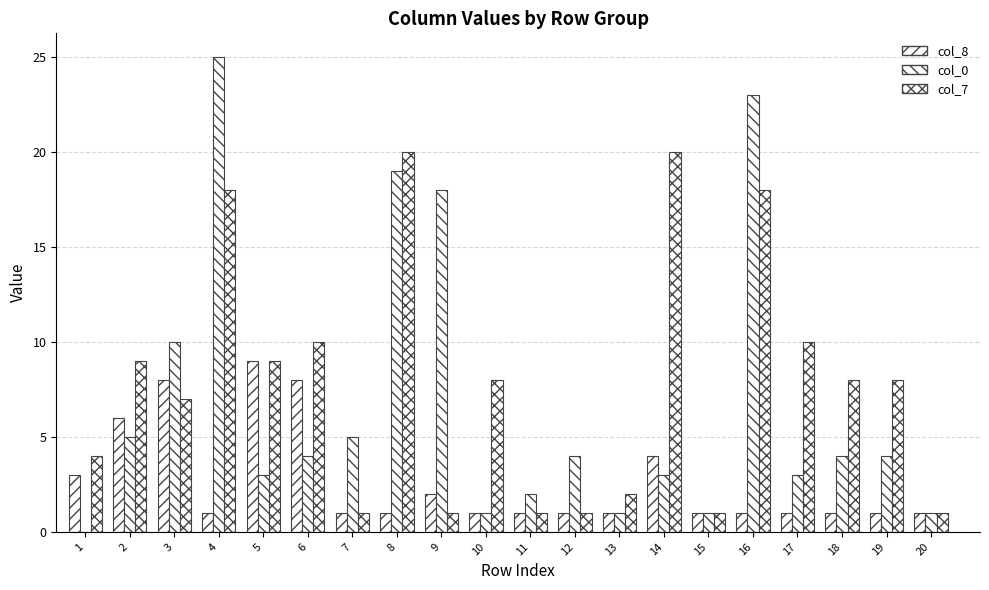

Which series has the largest range (max minus min)?

col_0